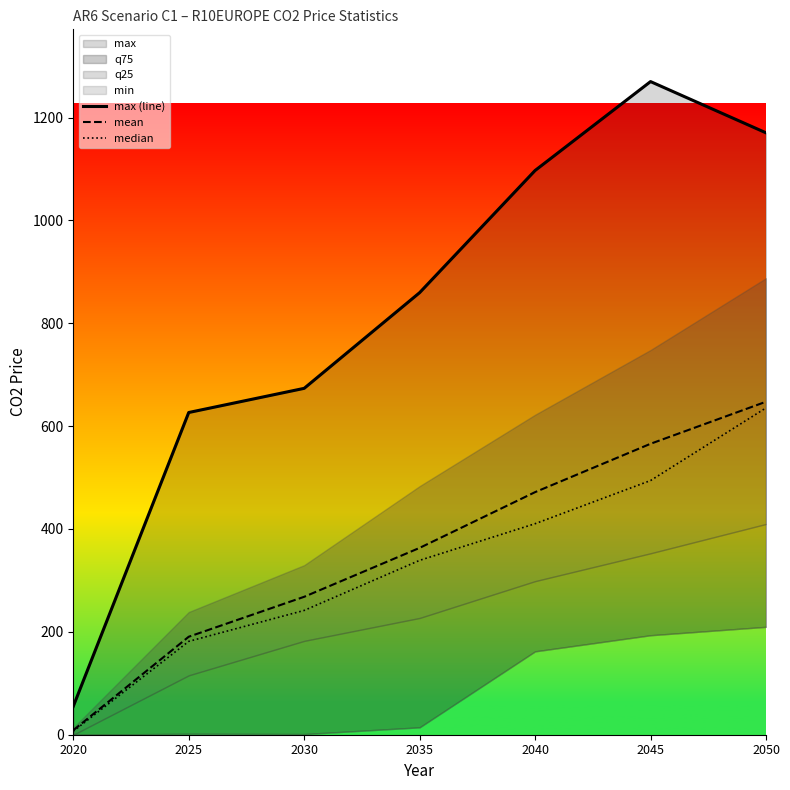

At which category is the sum across all series the highest?

2050